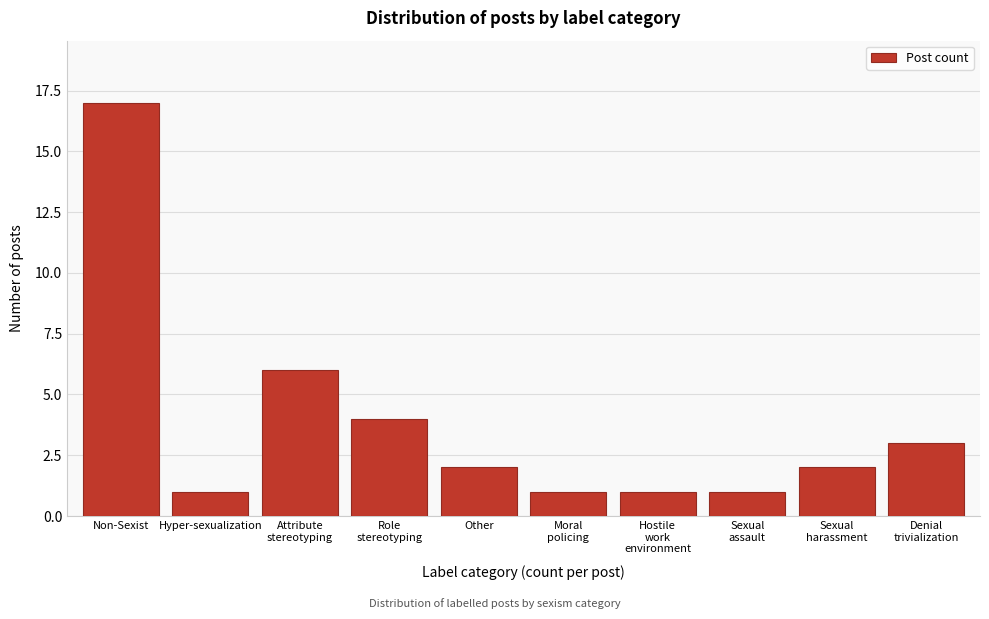

Reading left to right, transcribe all the data shown in this chart.

17	1	6	4	2	1	1	1	2	3